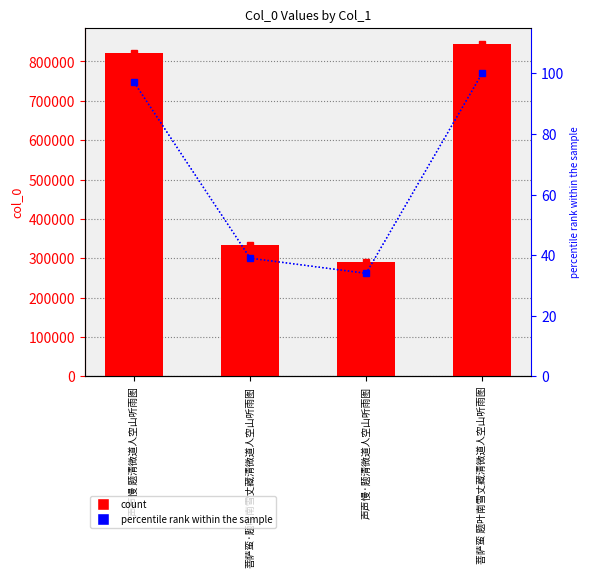

Which label corresponds to the largest value in the chart?

菩萨蛮 题叶南雪丈藏清微道人空山听雨图